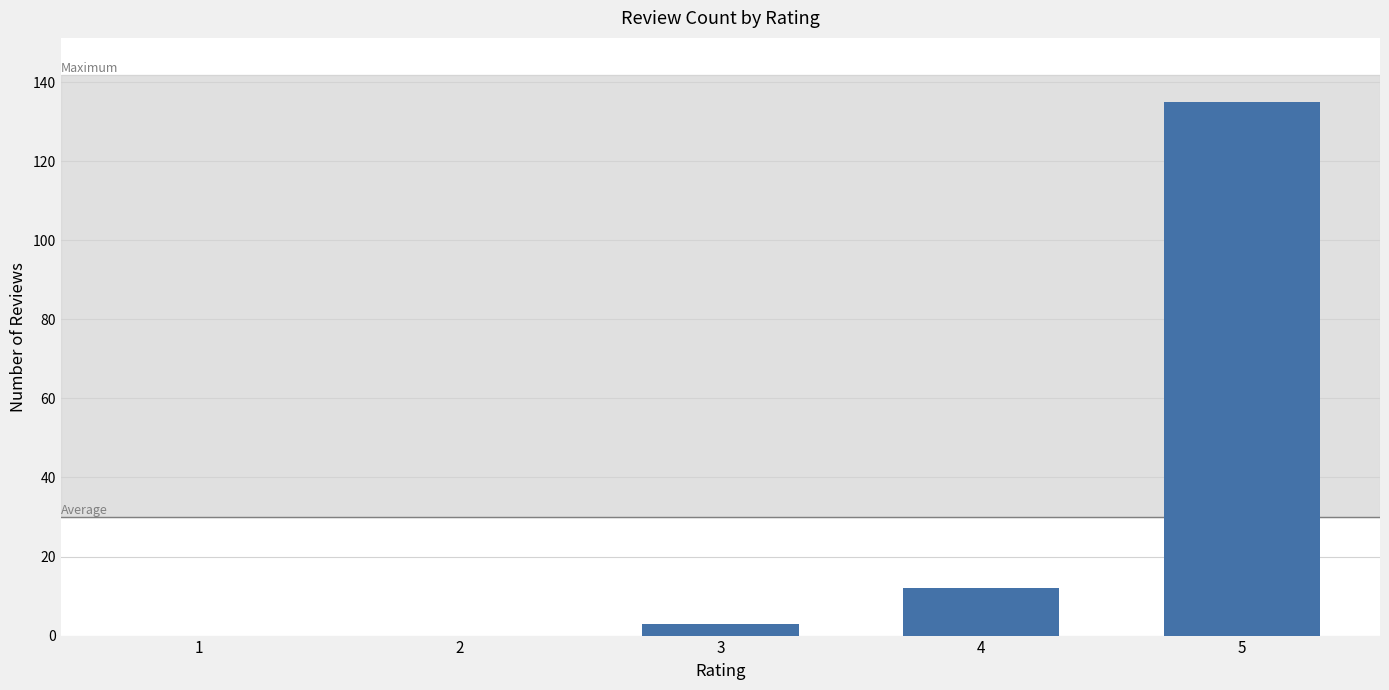

What is the sum of all values?

150